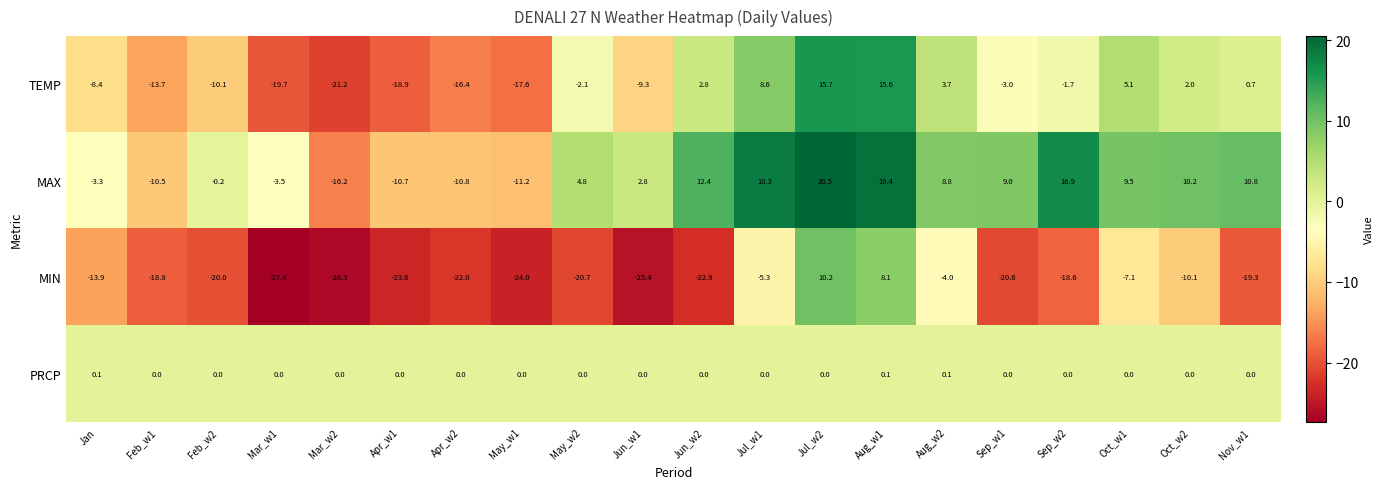

How many values in the MIN series are below -19?

11